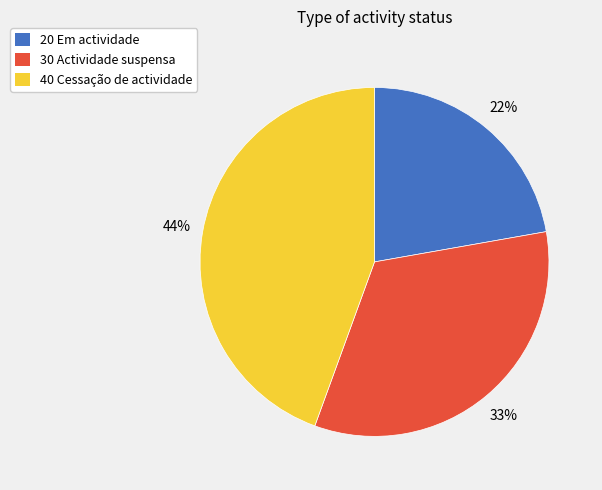

Combined, do 40 Cessação de actividade and 30 Actividade suspensa account for over 50%?

Yes